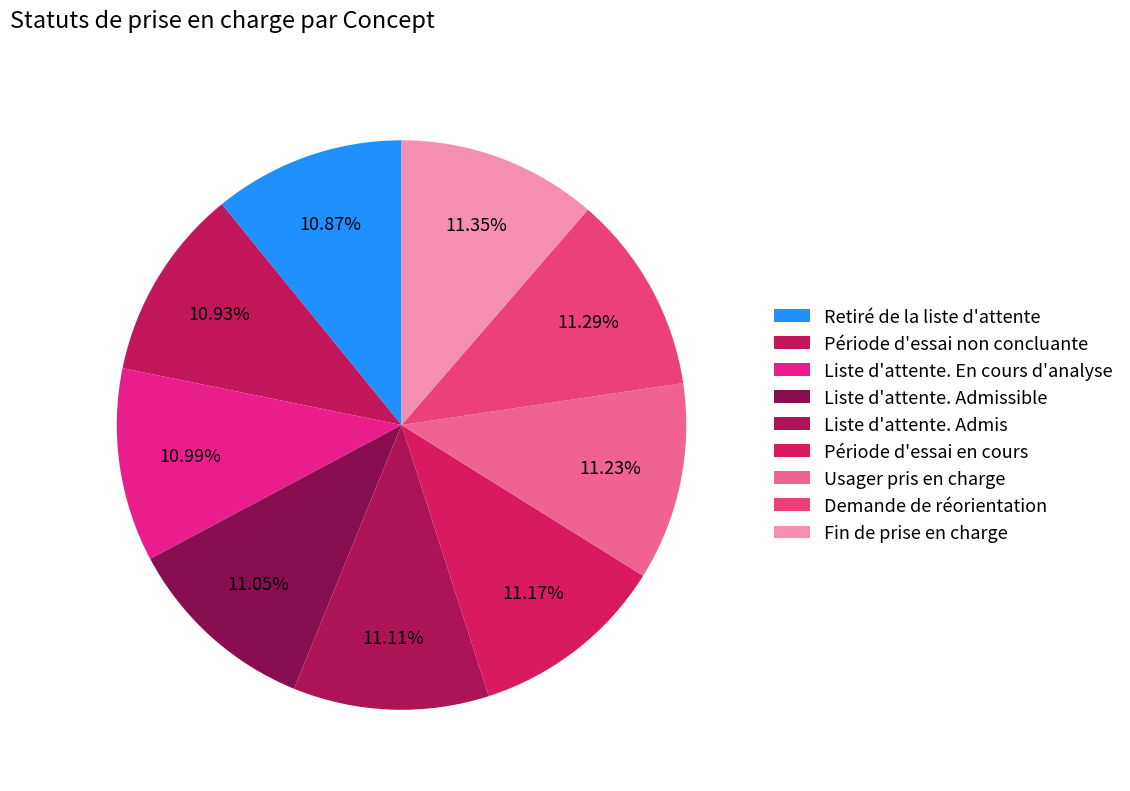

Rank the categories by value from lowest to highest.

Retiré de la liste d'attente, Période d'essai non concluante, Liste d'attente. En cours d'analyse, Liste d'attente. Admissible, Liste d'attente. Admis, Période d'essai en cours, Usager pris en charge, Demande de réorientation, Fin de prise en charge